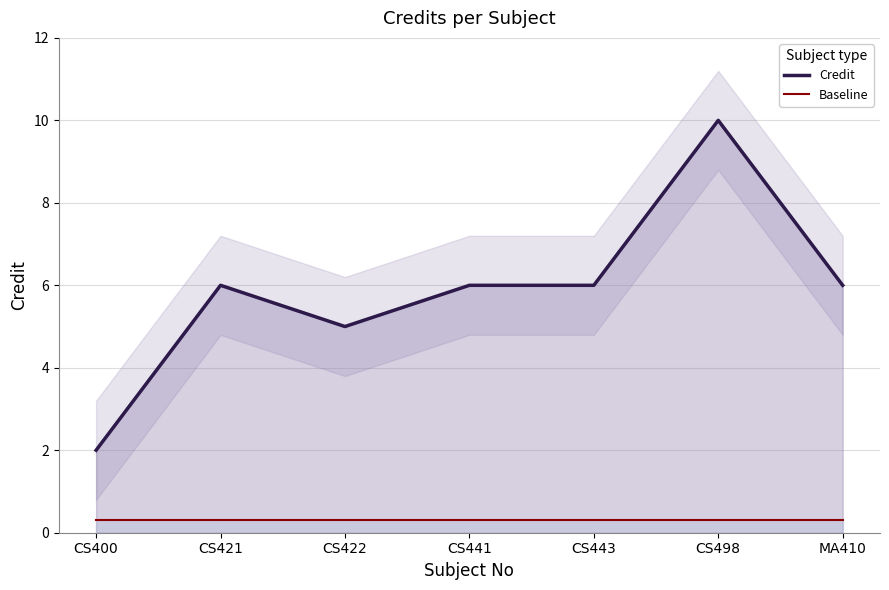

Reading left to right, what are all the values shown in this chart?

Credit: CS400=2.0	CS421=6.0	CS422=5.0	CS441=6.0	CS443=6.0	CS498=10.0	MA410=6.0
Baseline: CS400=0.3	CS421=0.3	CS422=0.3	CS441=0.3	CS443=0.3	CS498=0.3	MA410=0.3